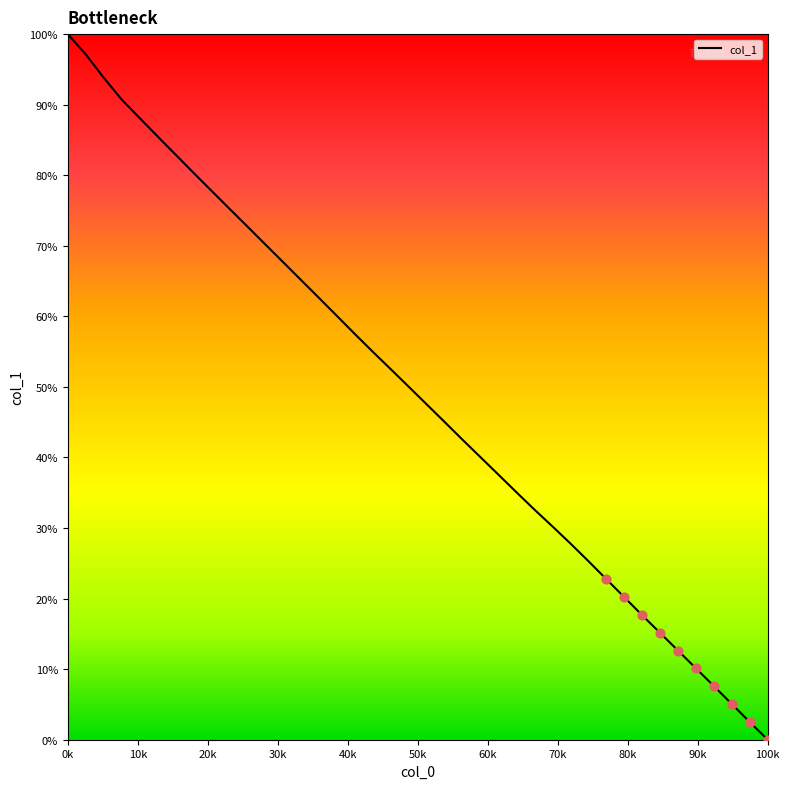

What is the difference between the maximum and minimum values?

100.0